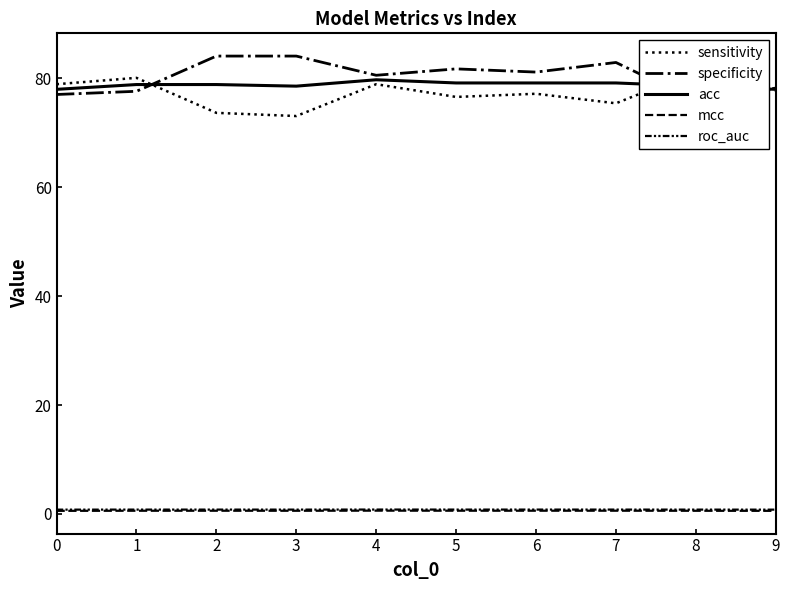

Between which two adjacent categories do acc and sensitivity first intersect?

1 and 2